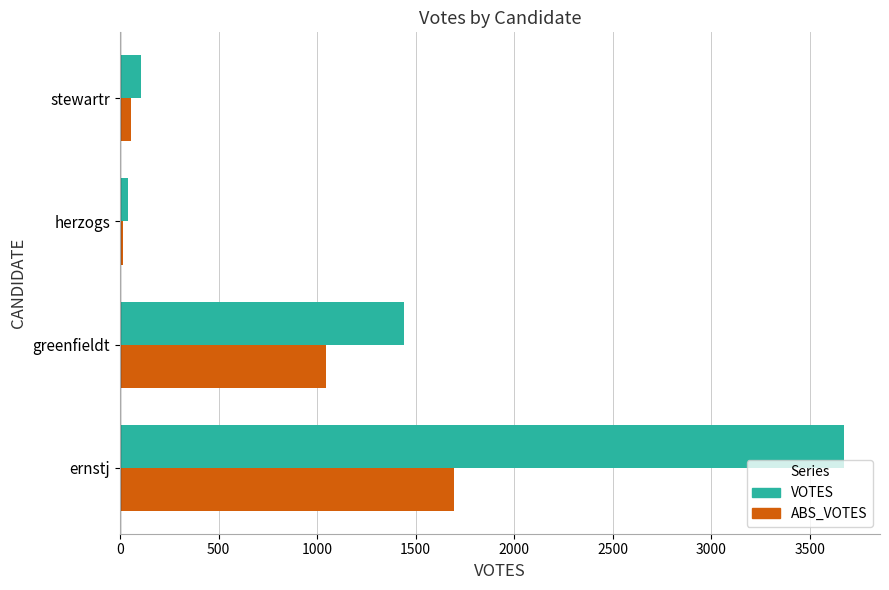

List the labels in order of VOTES value, smallest first.

herzogs, stewartr, greenfieldt, ernstj